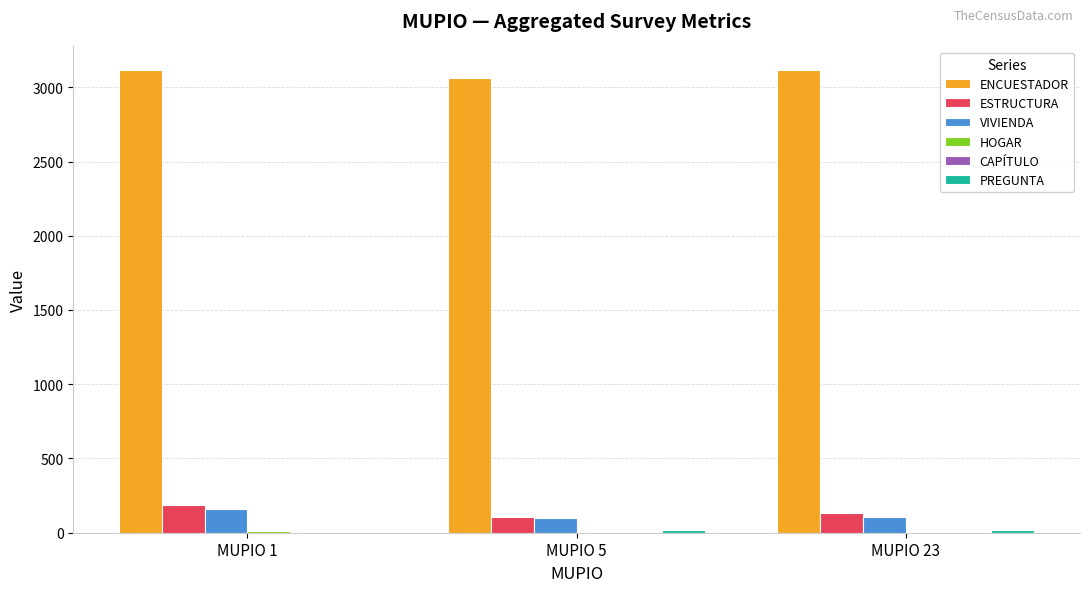

The ENCUESTADOR series shows 3119 at MUPIO 1. True or false?

True